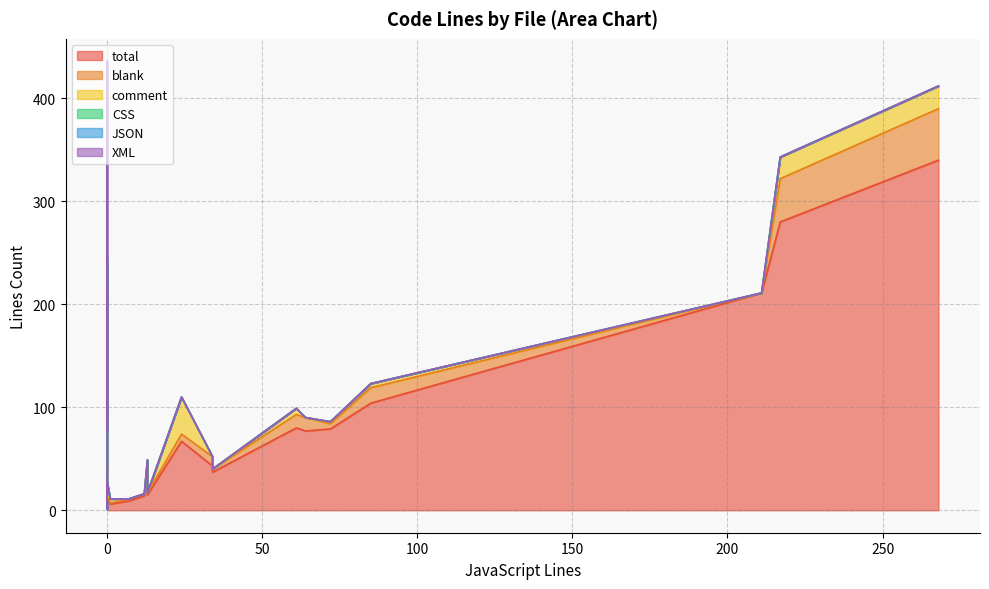

What is the sum of all comment values?

115